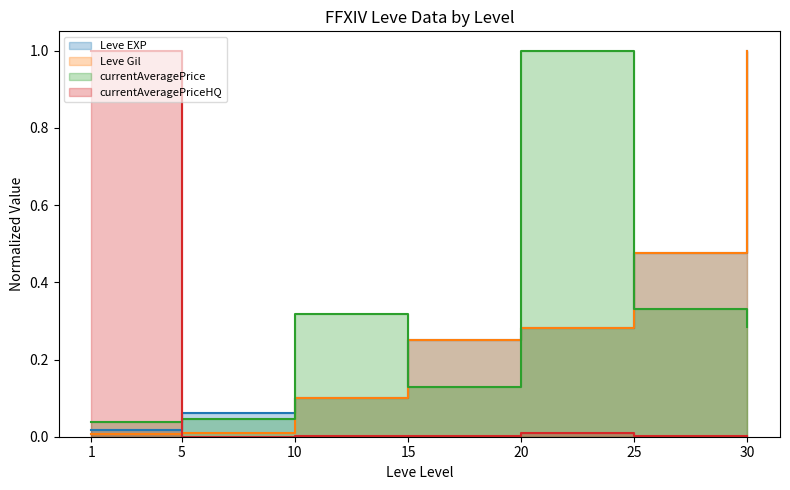

At which category is the sum across all series the highest?

30